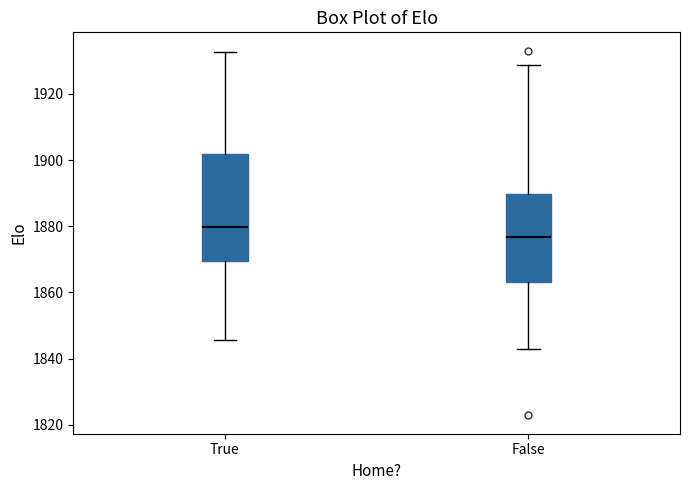

Reading left to right, read every box against the y-axis: the position of its median line, the range the box covers, and the ends of its whiskers. The values are not printed on the chart, so give them approximately, as read against the axis.

True: median 1880, box 1870 to 1902, whiskers 1846 to 1932
False: median 1876, box 1864 to 1890, whiskers 1842 to 1928